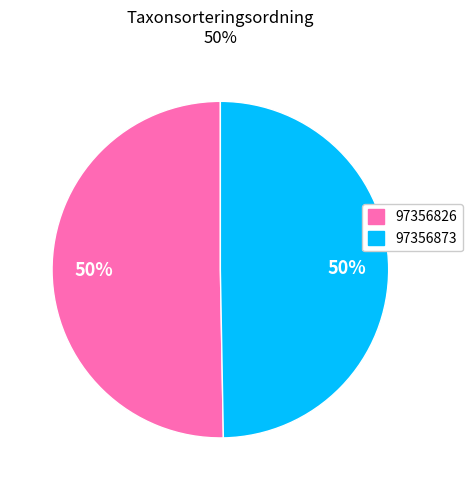

Is the sum of 97356826 and 97356873 greater than half?

Yes